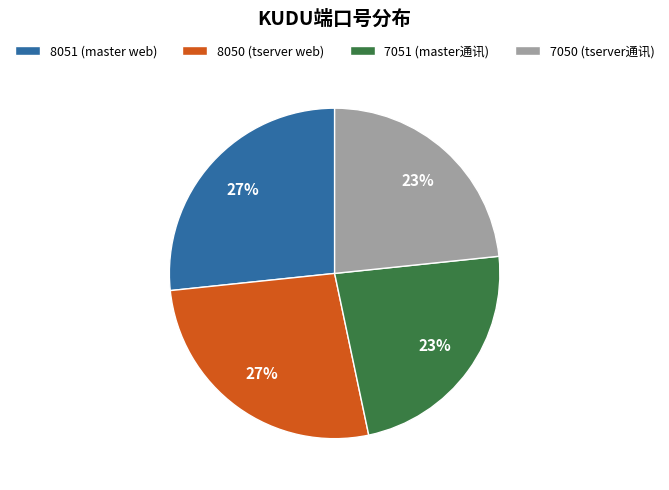

Is 7050 (tserver通讯) the majority of the pie?

No